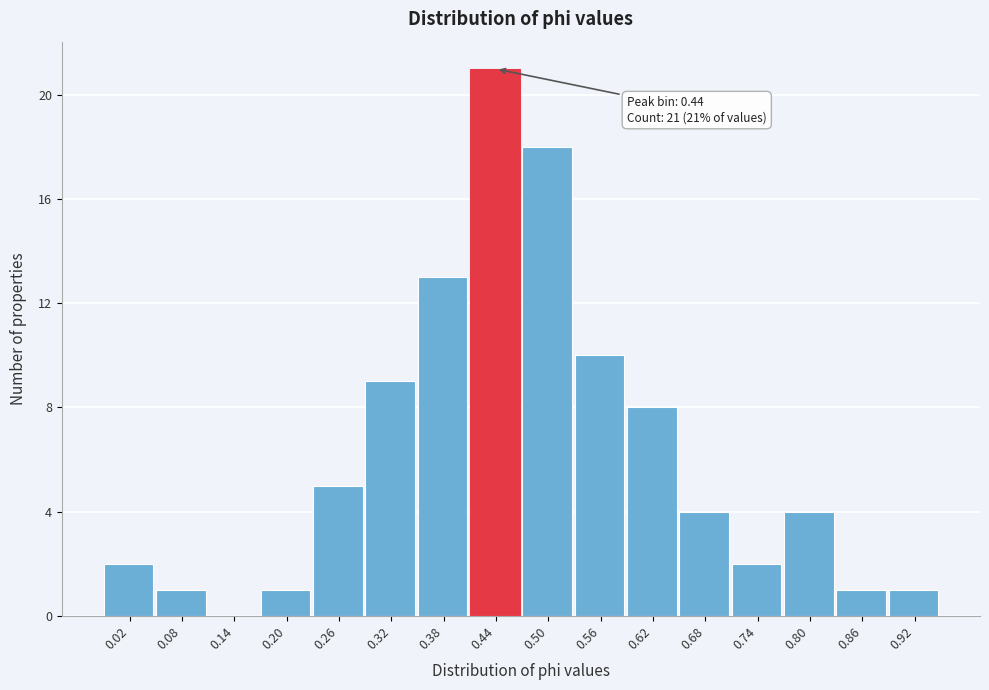

Reading left to right, what are all the values shown in this chart?

0.02=2	0.08=1	0.14=0	0.20=1	0.26=5	0.32=9	0.38=13	0.44=21	0.50=18	0.56=10	0.62=8	0.68=4	0.74=2	0.80=4	0.86=1	0.92=1